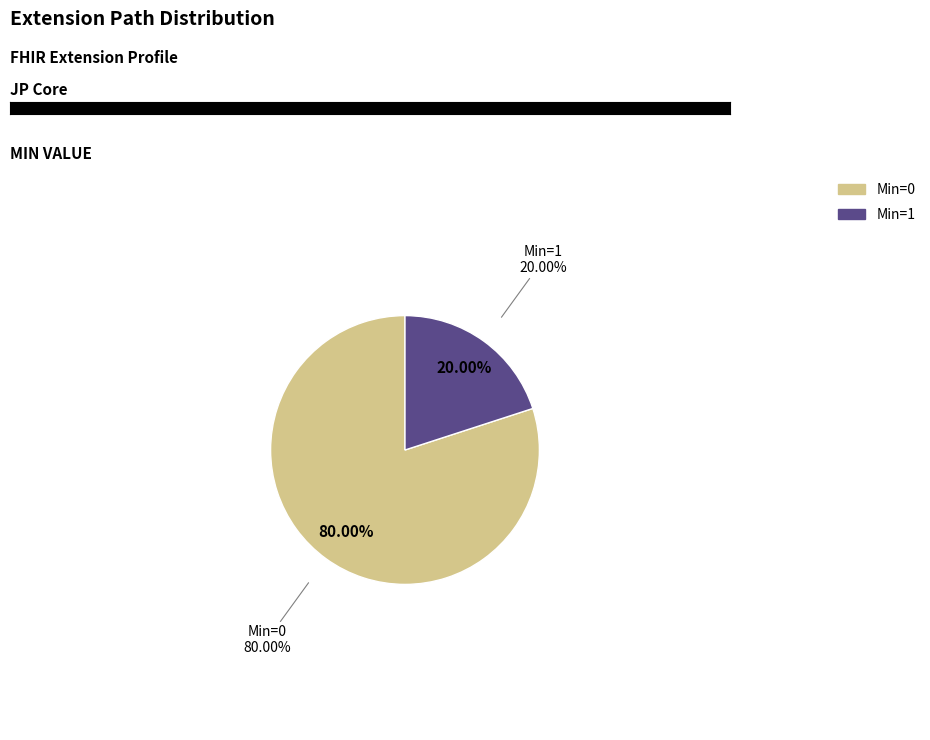

Is it true that Extension.extension is 0% of the pie?

True